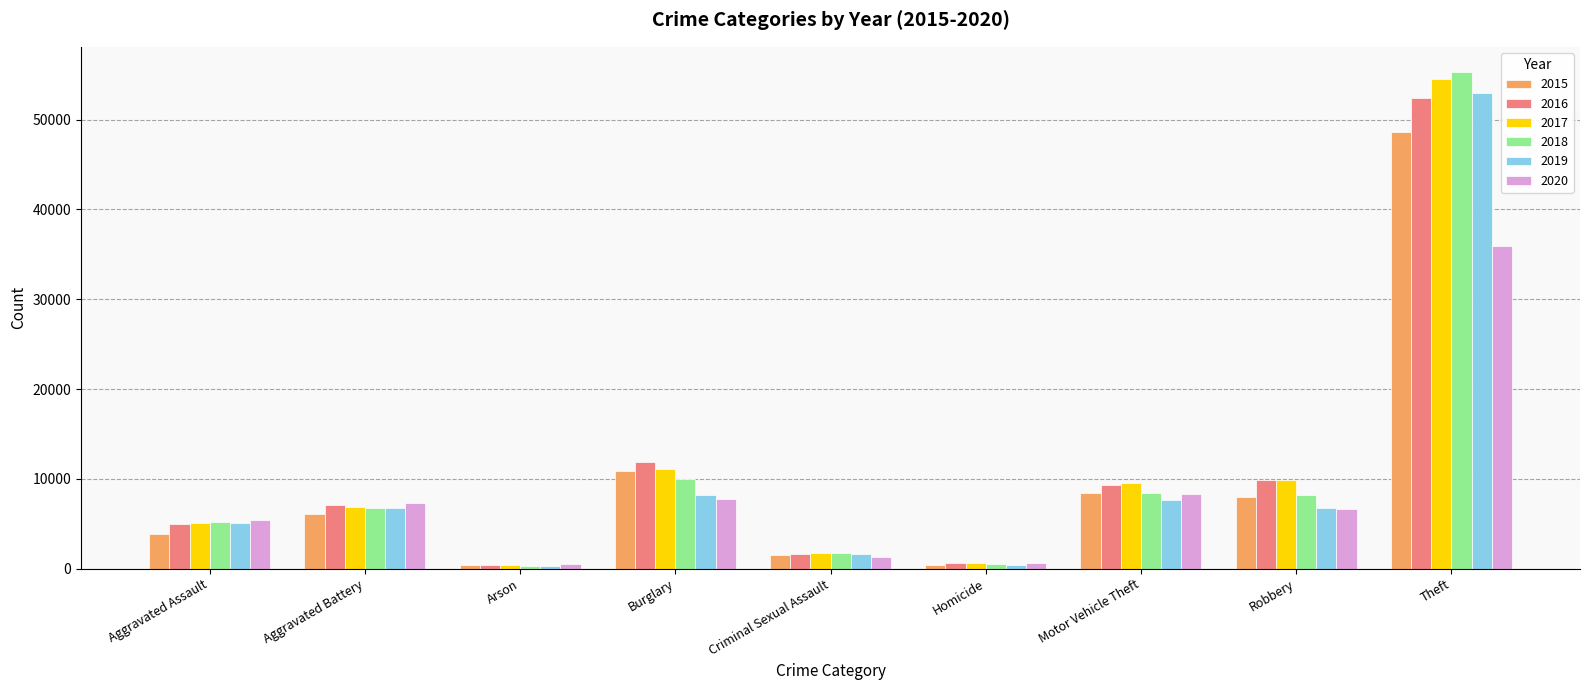

At which label does 2018 reach its peak?

Theft